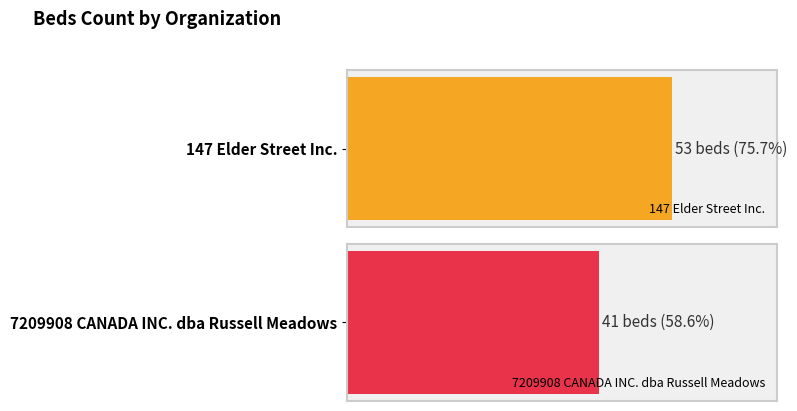

List the labels in order of value, smallest first.

7209908 CANADA INC. dba Russell Meadows, 147 Elder Street Inc.